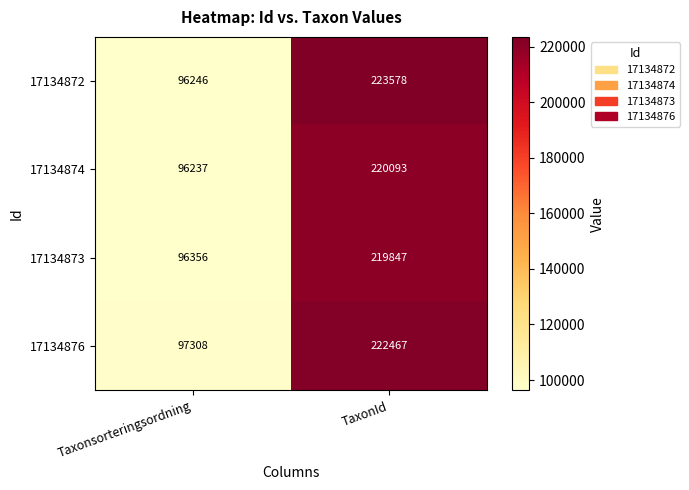

What is the difference between the maximum and minimum values in the 17134874 series?

123856